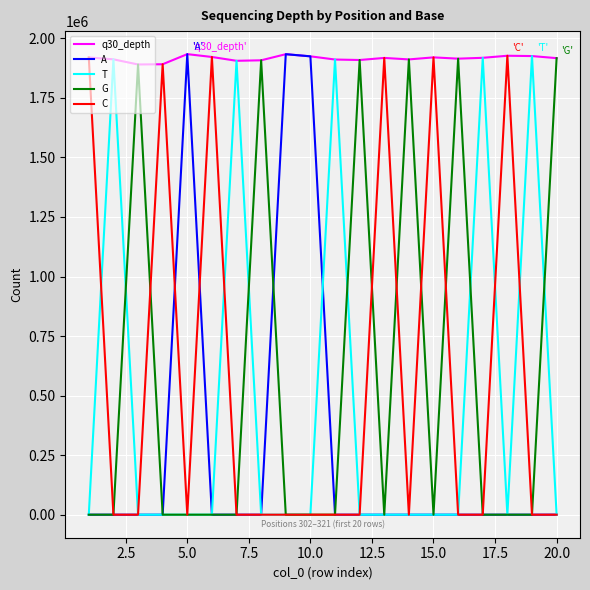

Which series has the largest total across all categories?

q30_depth